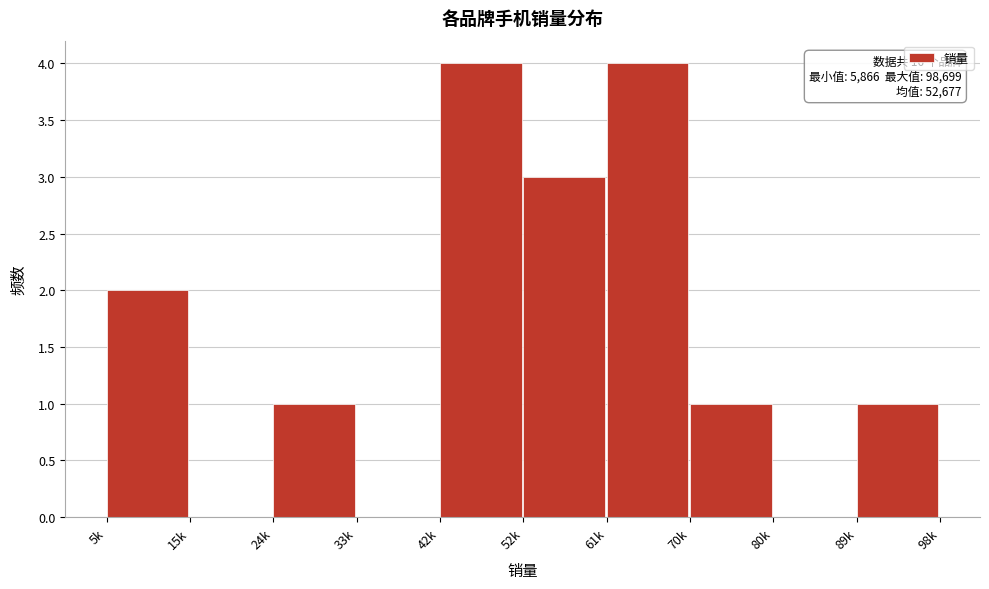

Reading left to right, extract all data points from this chart.

5k=2	15k=0	24k=1	33k=0	42k=4	52k=3	61k=4	70k=1	80k=0	89k=1